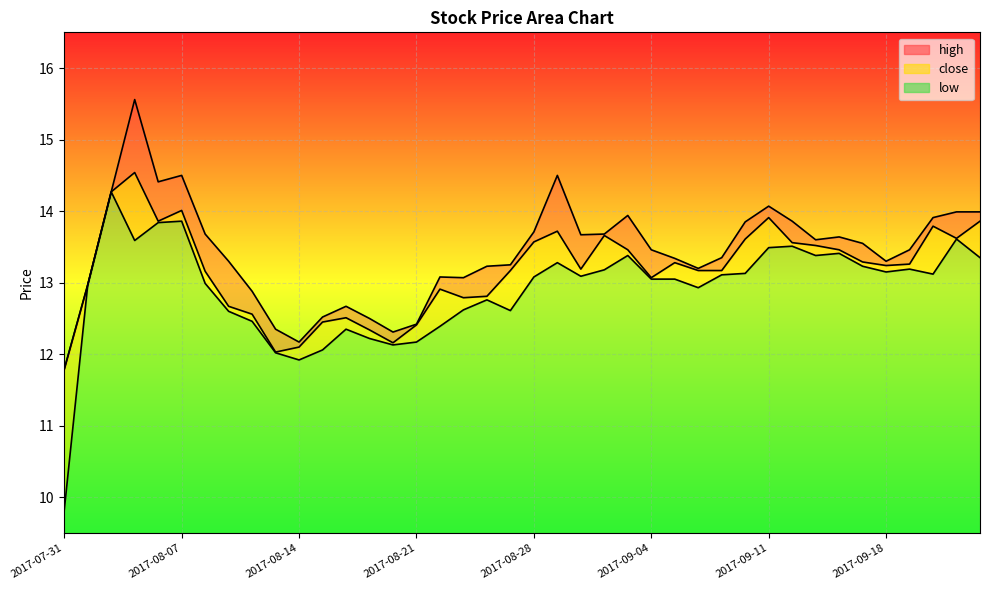

List the series in order of their overall mean, highest first.

high, close, low